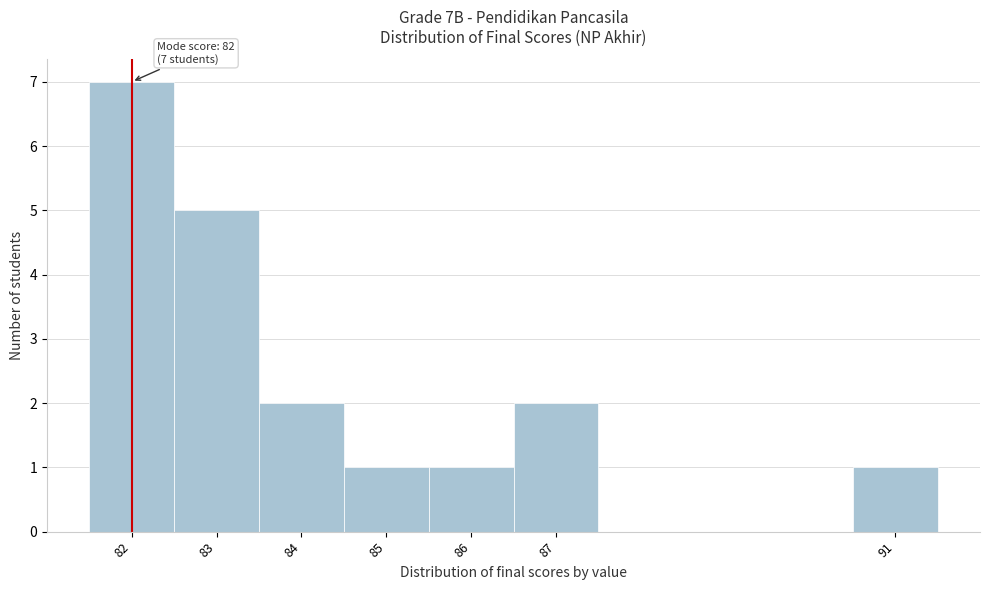

Over which range of the x-axis is the bar tallest?

81.5 to 82.5